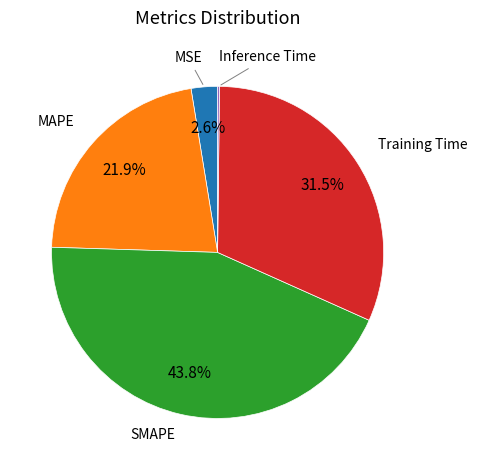

Is there any slice that represents more than half of the pie?

No